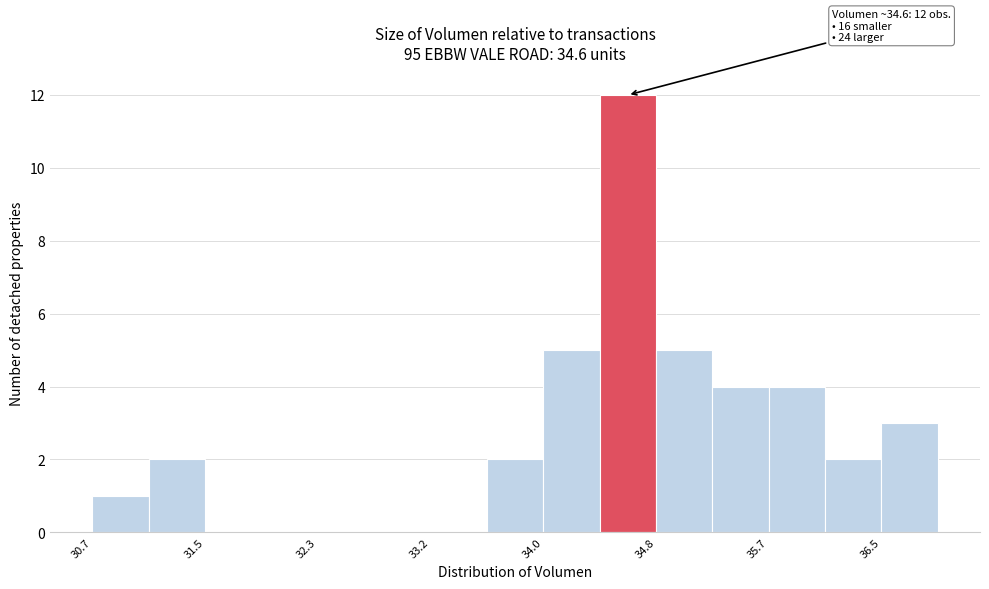

Over which range of the x-axis is the bar tallest?

34.4 to 34.8